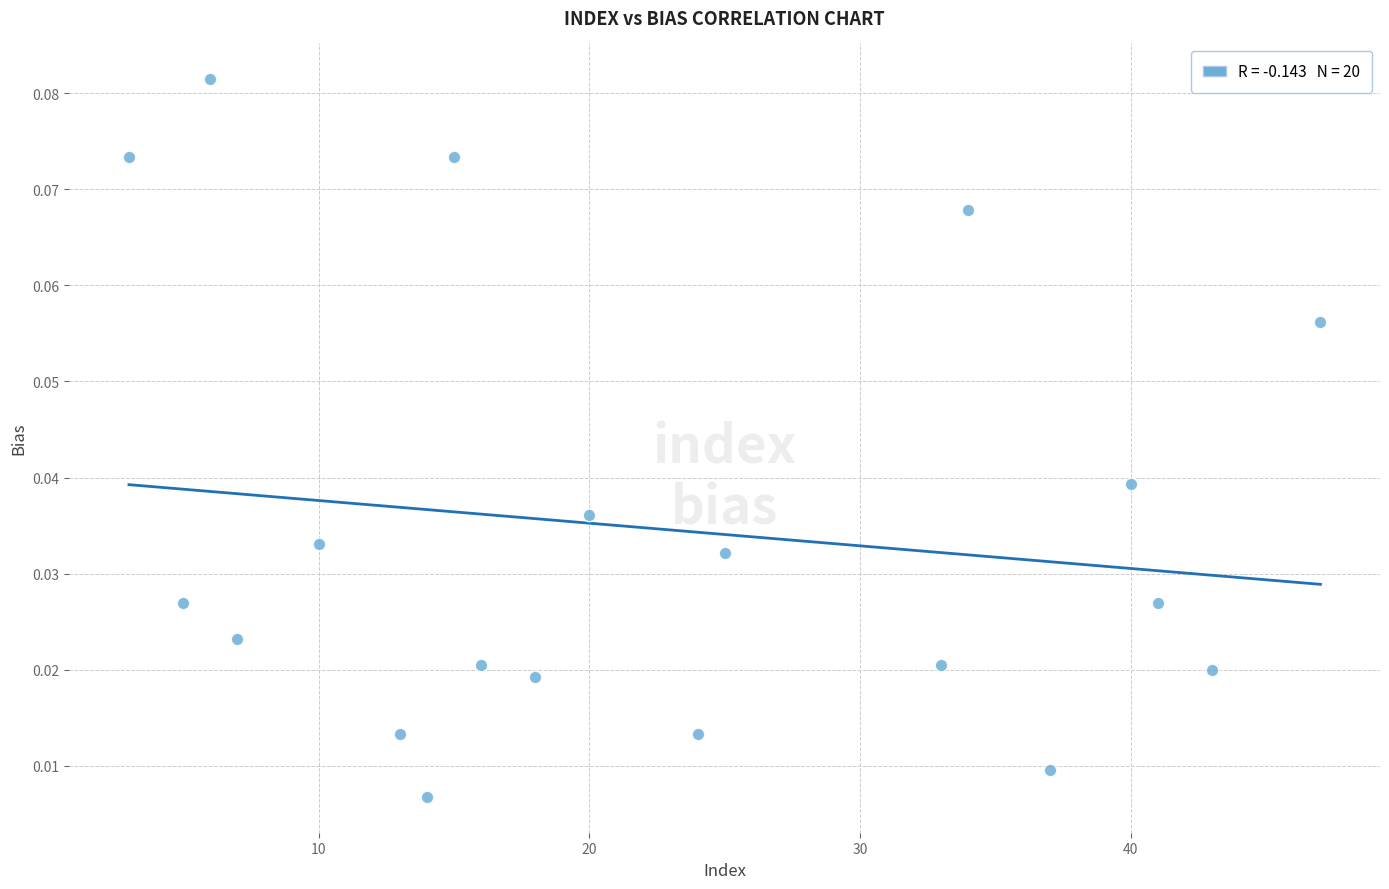

What is the range of X values (max minus min)?

44.0